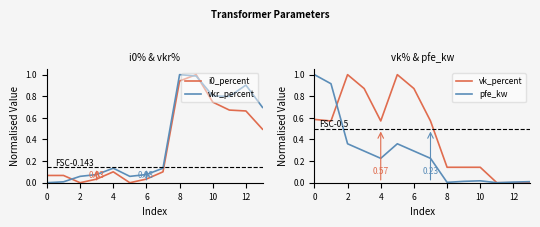

True or false: pfe_kw has a value of 0.5 at 6.

False